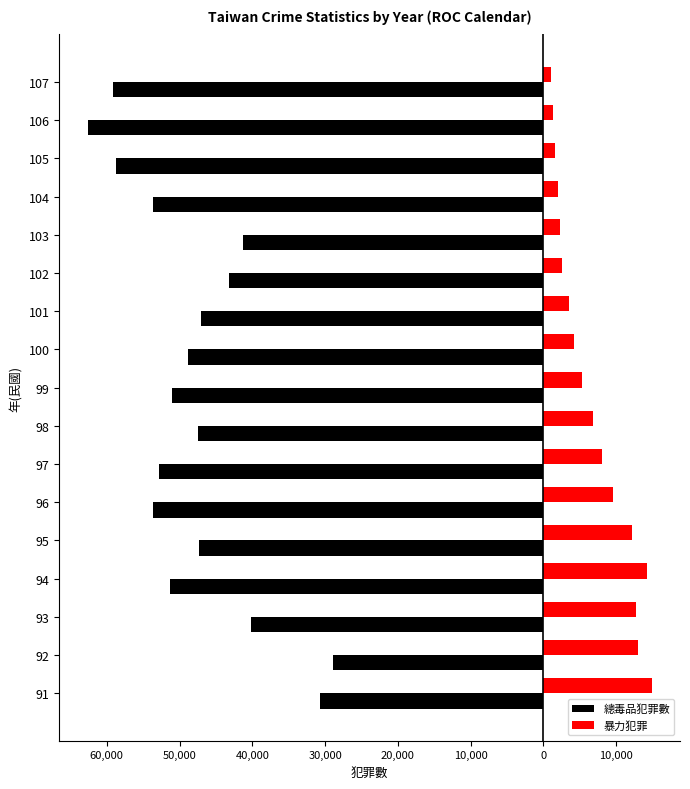

What is the highest value of the 總毒品犯罪數 series?

-28921